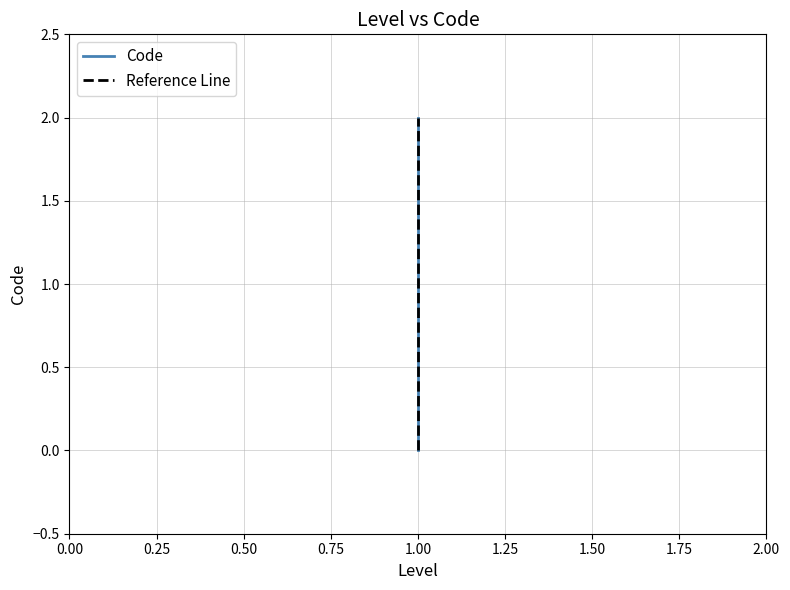

Rank the categories by value from highest to lowest.

1, 1, 1